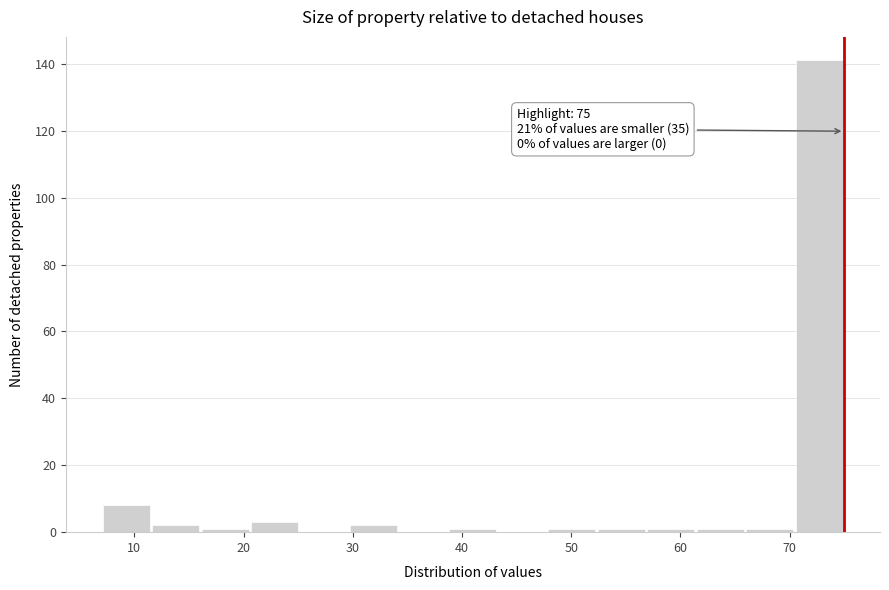

Over which range of the x-axis is the bar tallest?

70 to 75